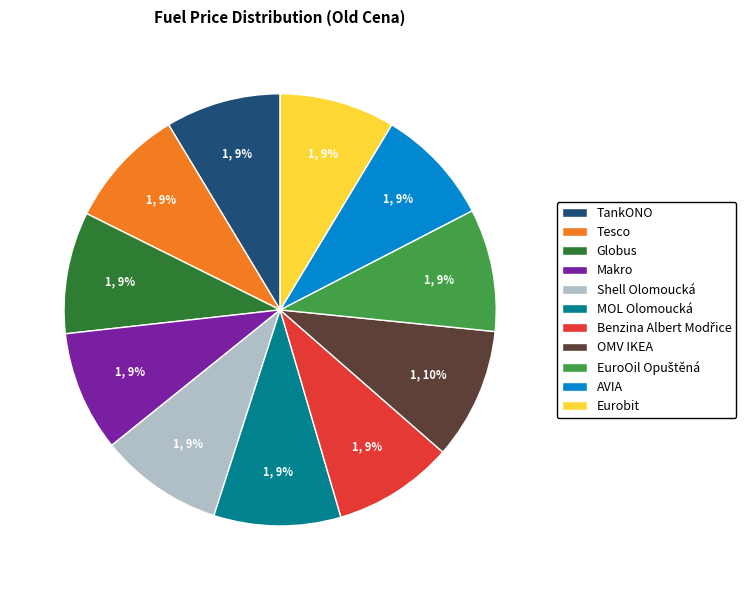

Do MOL Olomoucká and Makro together represent more than half of the pie?

No